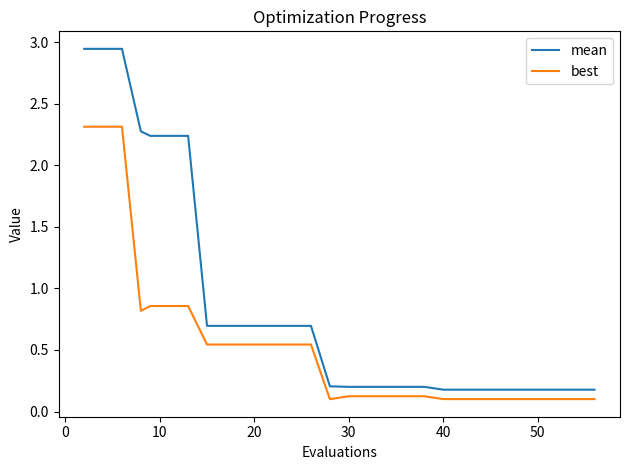

Which series has the largest range (max minus min)?

mean